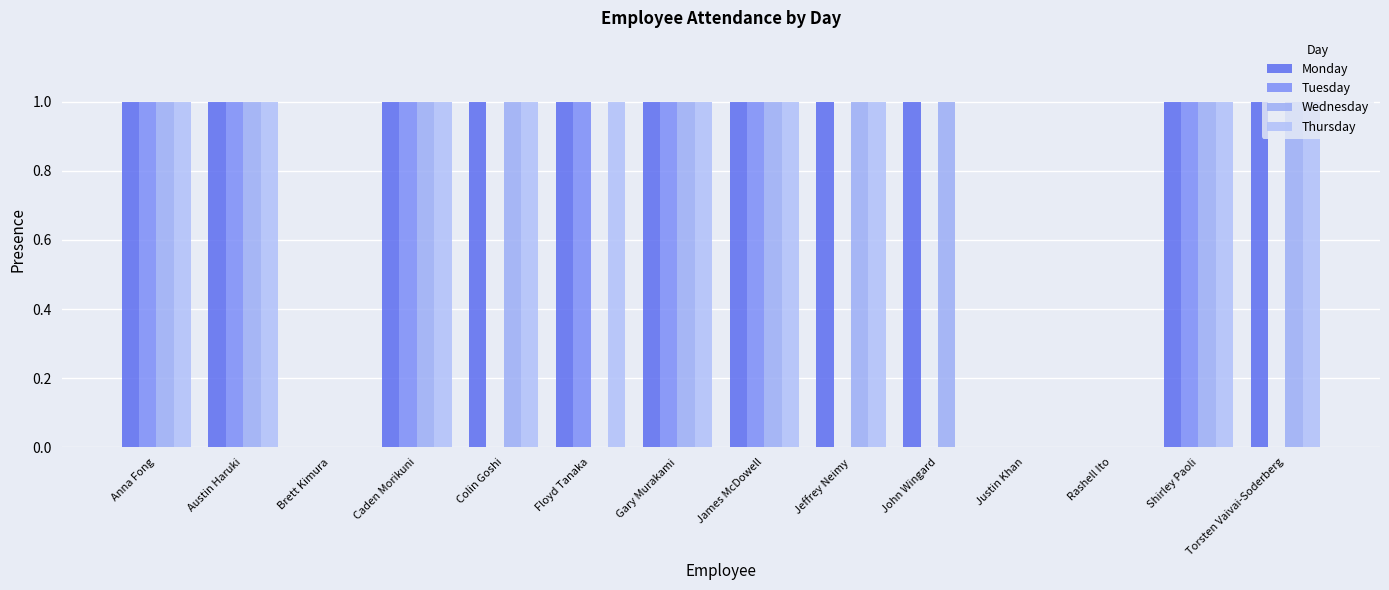

What is the sum of all Thursday values?

10